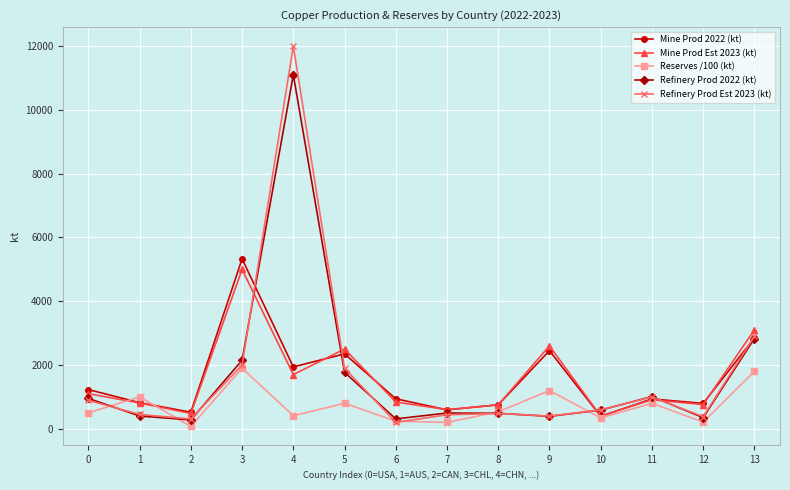

How many distinct data groups are displayed?

5